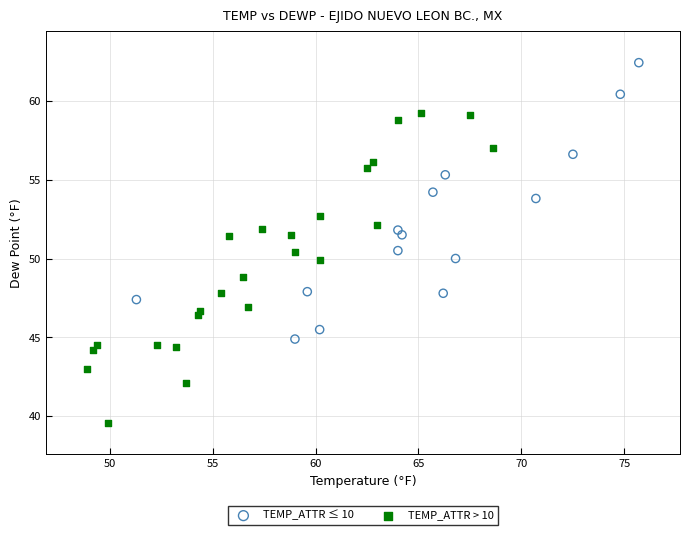

Which series has the largest Y range (max minus min)?

TEMP_ATTR > 10